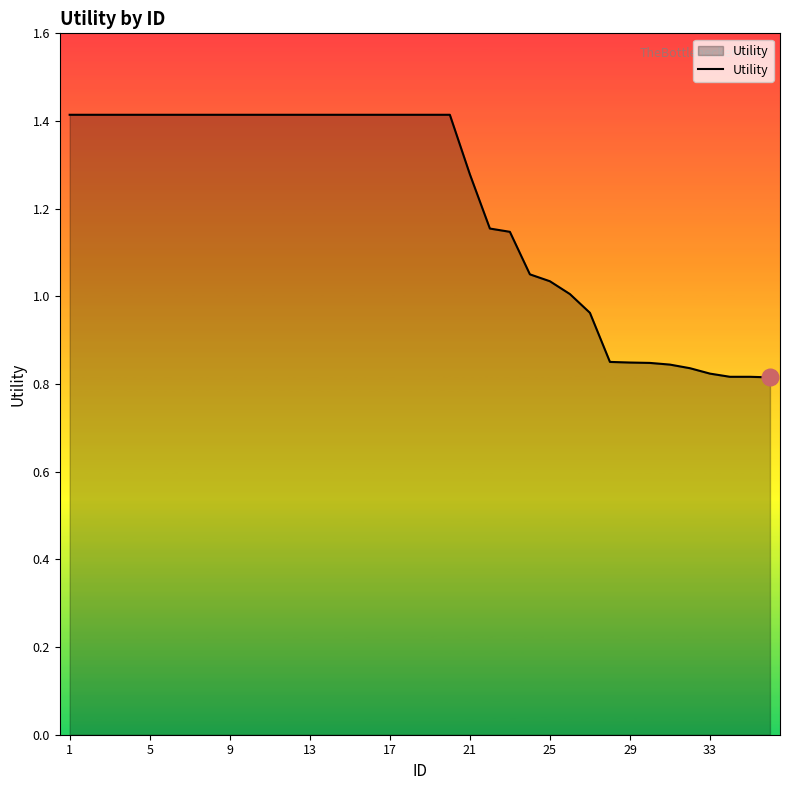

What is the difference between the maximum and minimum values?

0.6